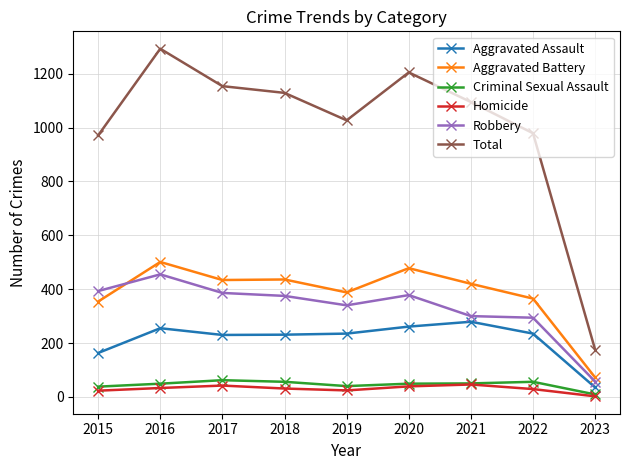

List the series in order of their peak value, highest first.

Total, Aggravated Battery, Robbery, Aggravated Assault, Criminal Sexual Assault, Homicide